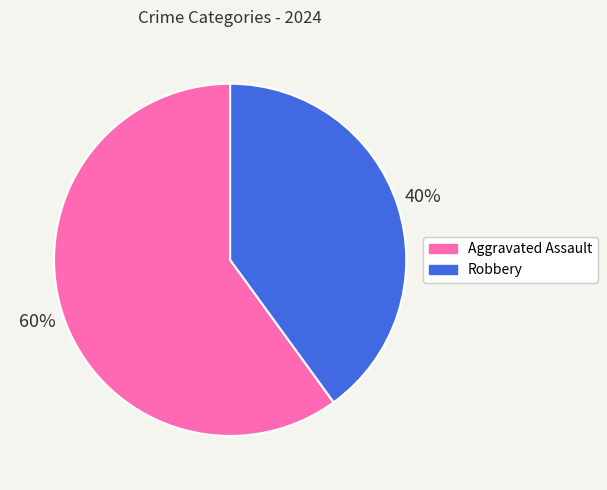

Do Aggravated Assault and Robbery together represent more than half of the pie?

Yes